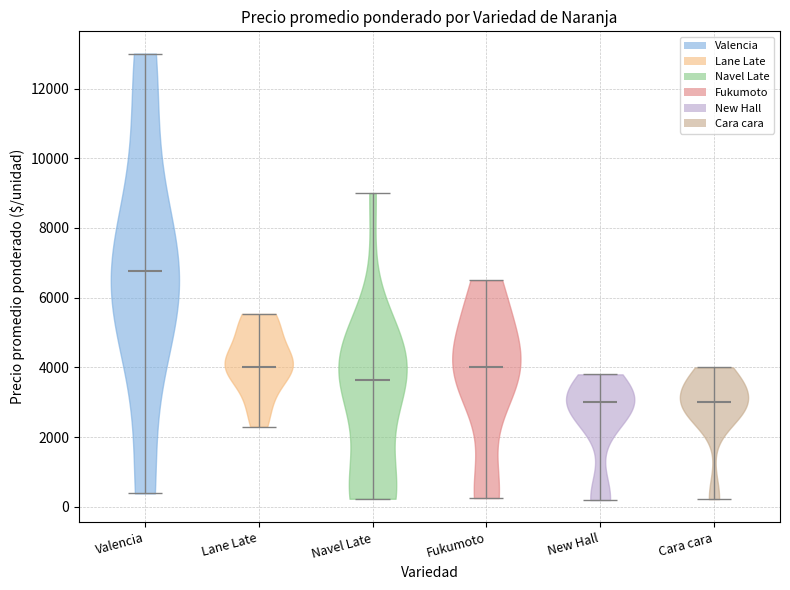

What is the highest point the violin for Lane Late reaches on the y-axis? The values are not printed on the chart, so give them approximately, as read against the axis.

5600